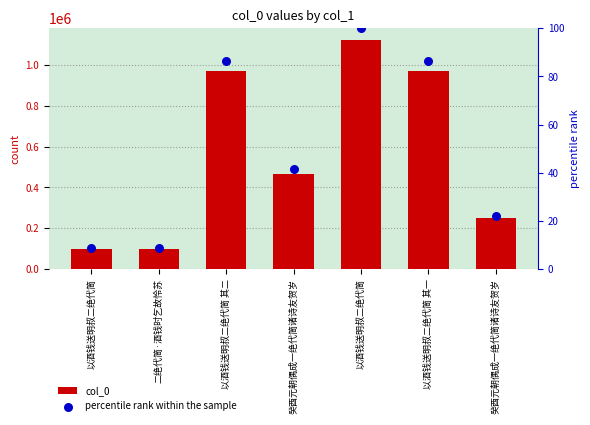

Is the value of col_0 at 以酒钱送明叔二绝代简 greater than the value of percentile rank within the sample at 以酒钱送明叔二绝代简?

Yes